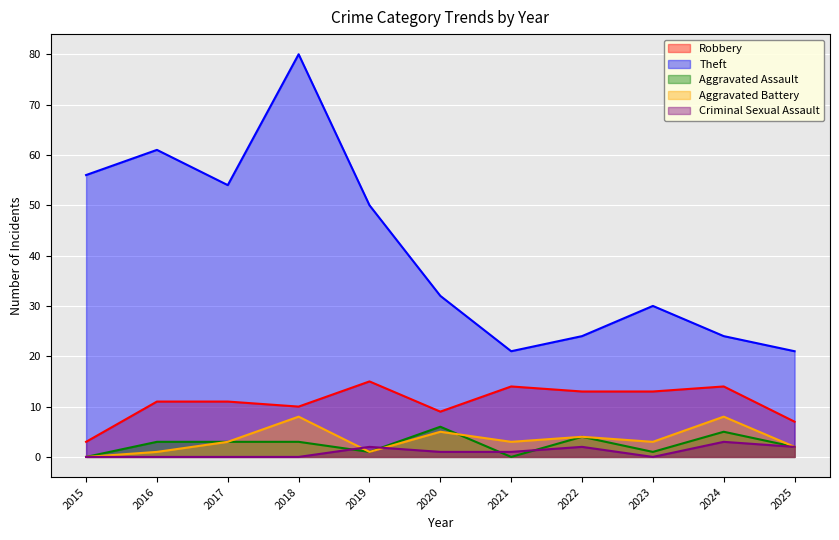

True or false: Criminal Sexual Assault has more than 1 interior local peaks.

True